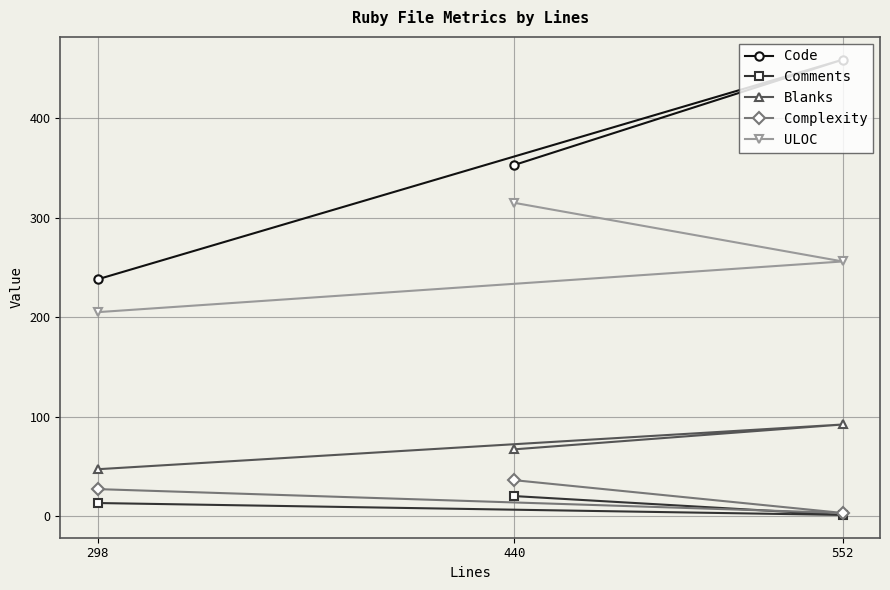

What are all the series names shown in the legend?

Code, Comments, Blanks, Complexity, ULOC